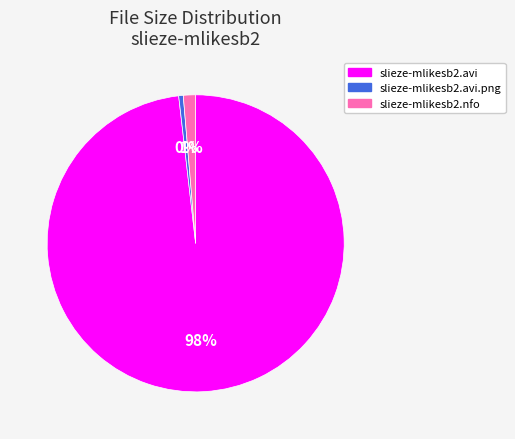

Count the number of slices in the pie.

3